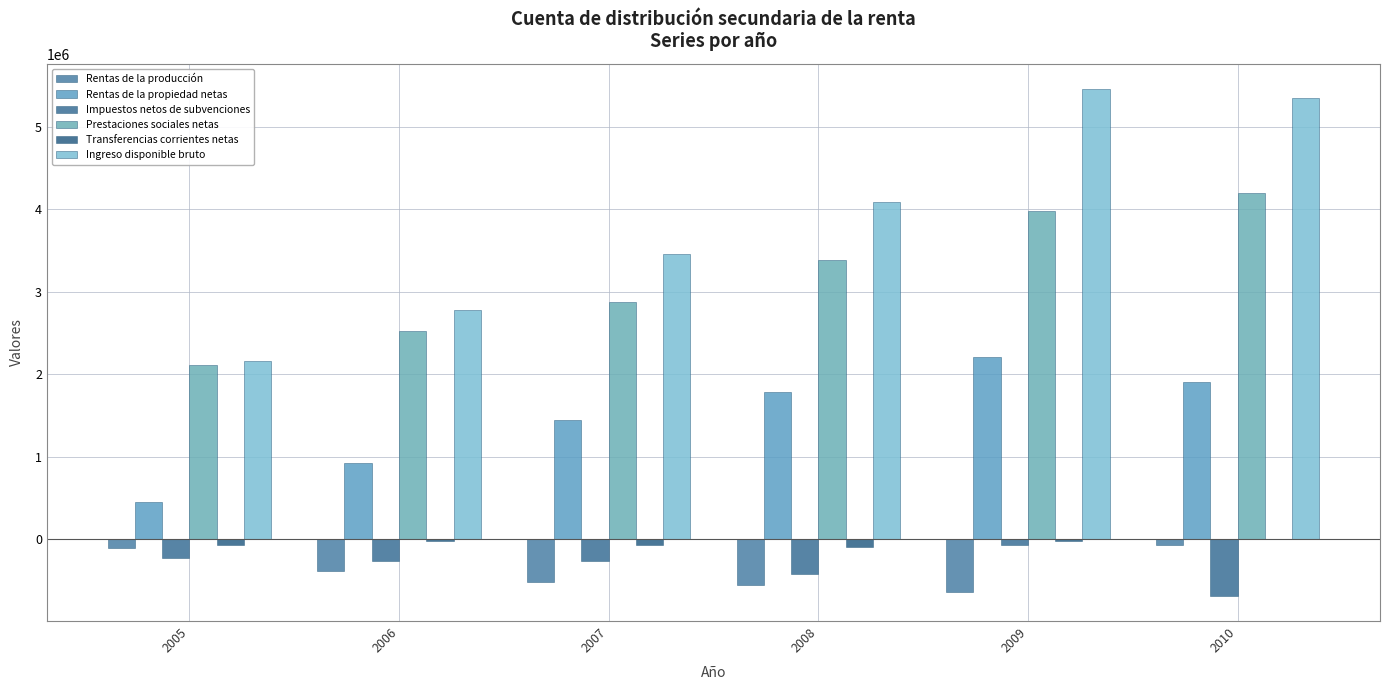

Is the value of Ingreso disponible bruto at 2008 greater than the value of Transferencias corrientes netas at 2008?

Yes